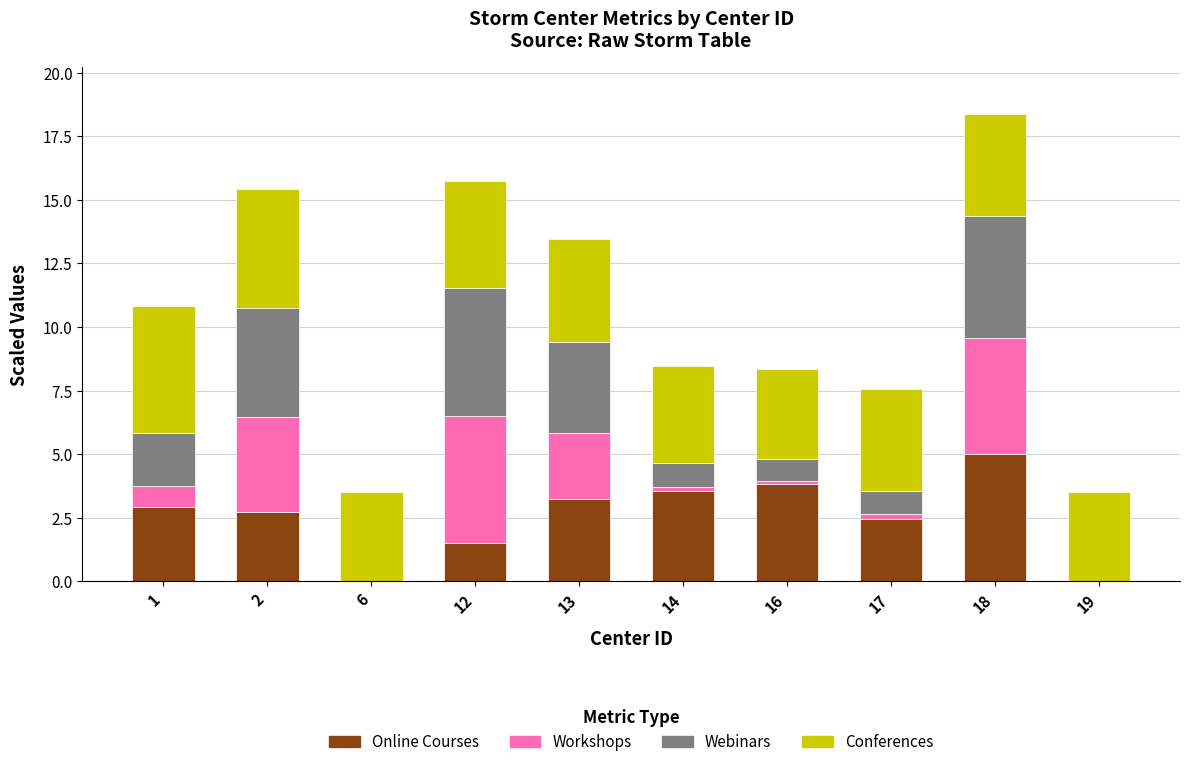

How many data points in Online Courses are above 2?

7